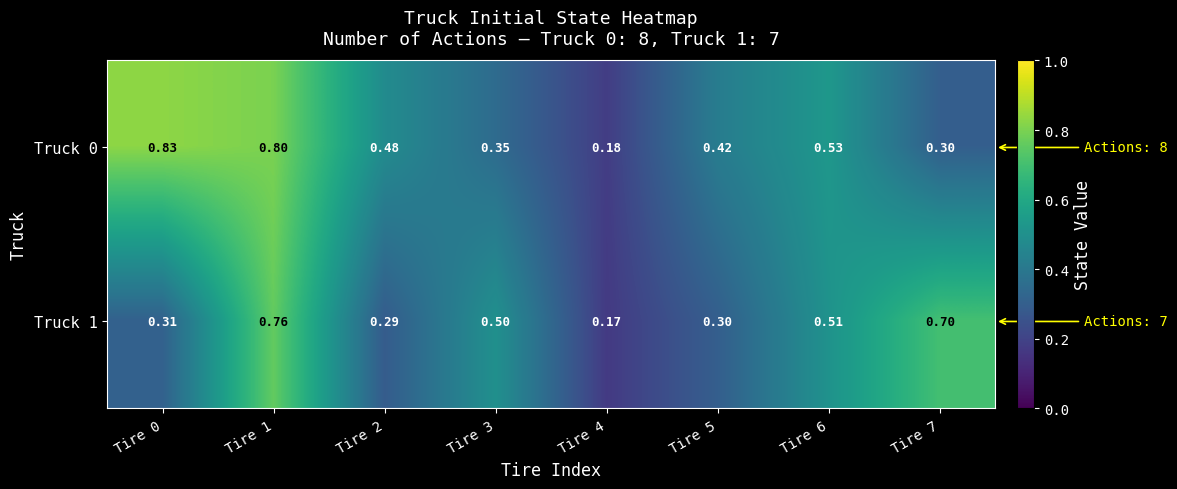

Rank the series at Tire 0 from highest to lowest value.

Truck 0, Truck 1